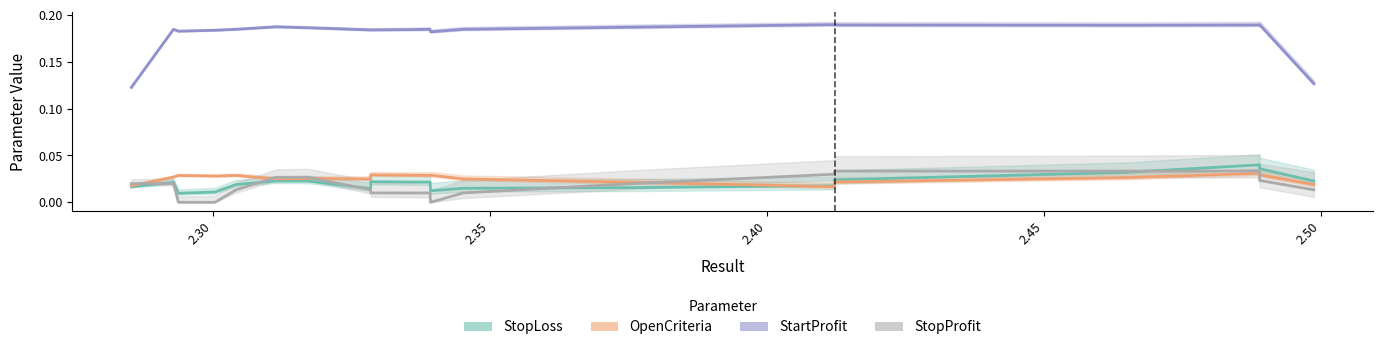

The OpenCriteria series shows 0.0 at 2.35. True or false?

True